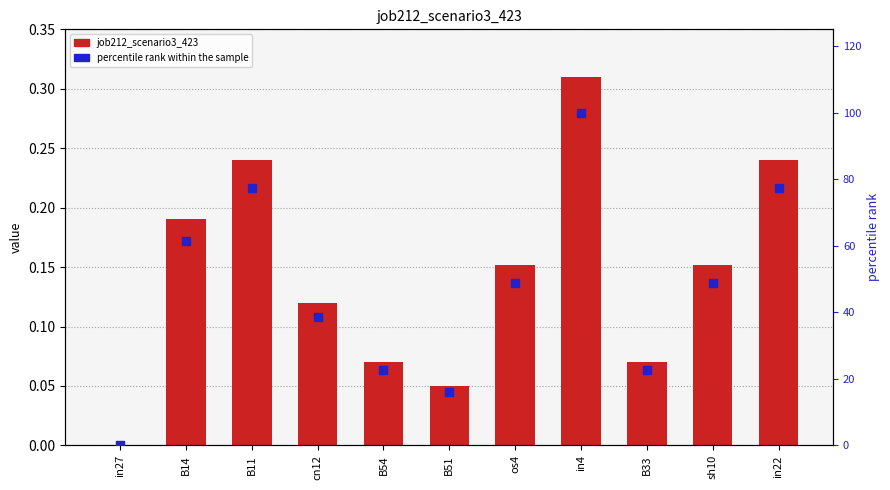

What is the total value across all series at B11?

77.6